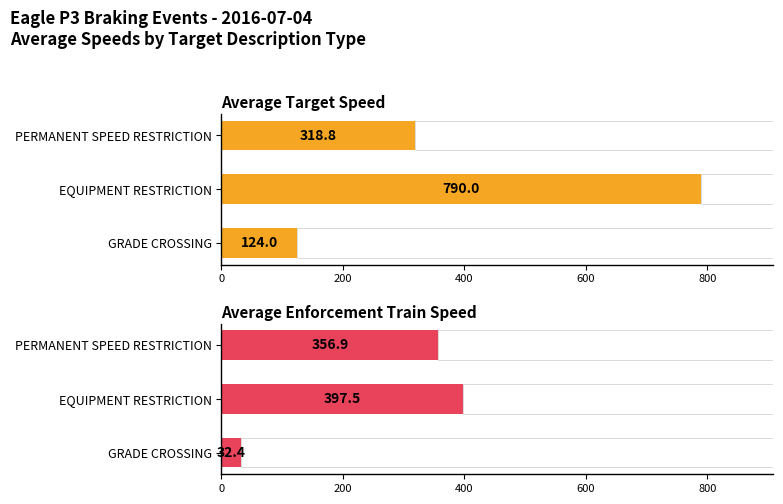

Are the bars grouped side by side (vs. stacked)?

Yes